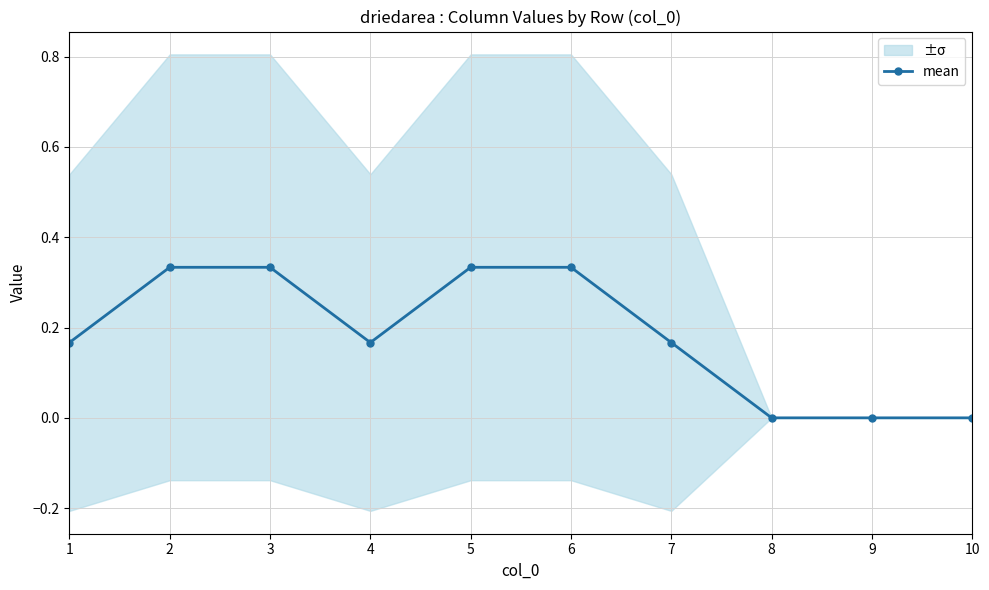

How many lines are shown in the chart?

1